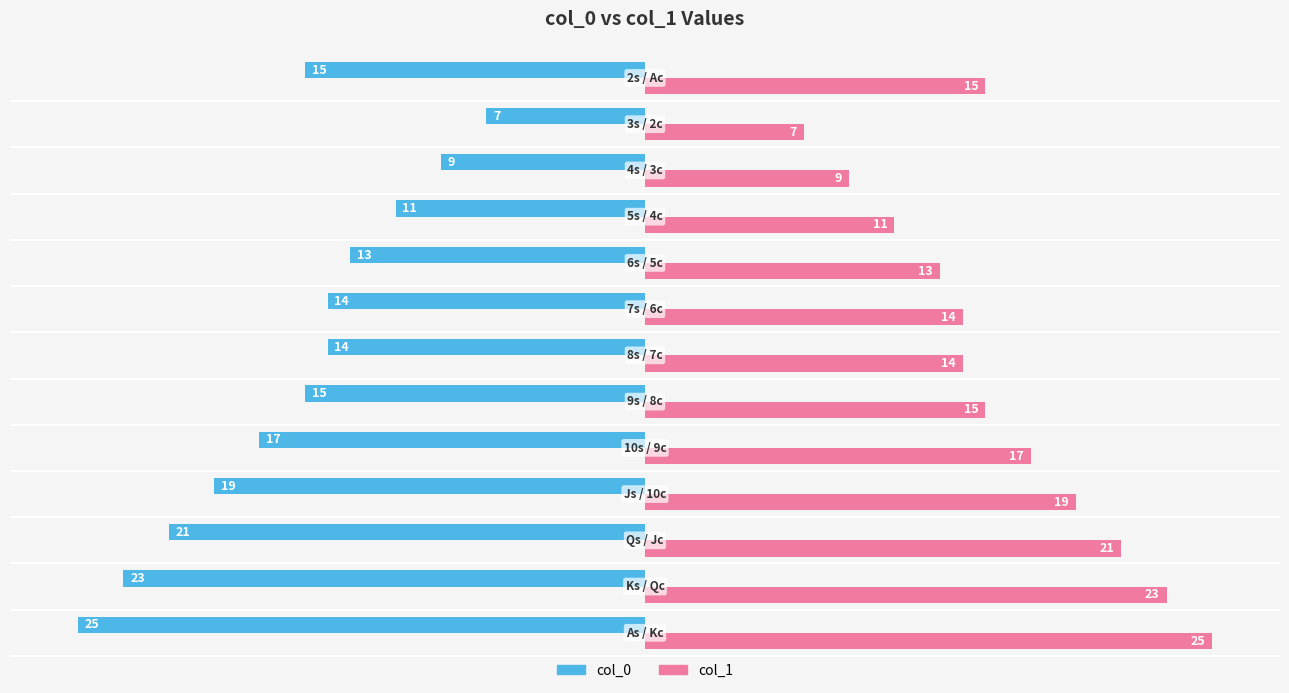

List the series in order of their overall mean, lowest first.

col_0, col_1